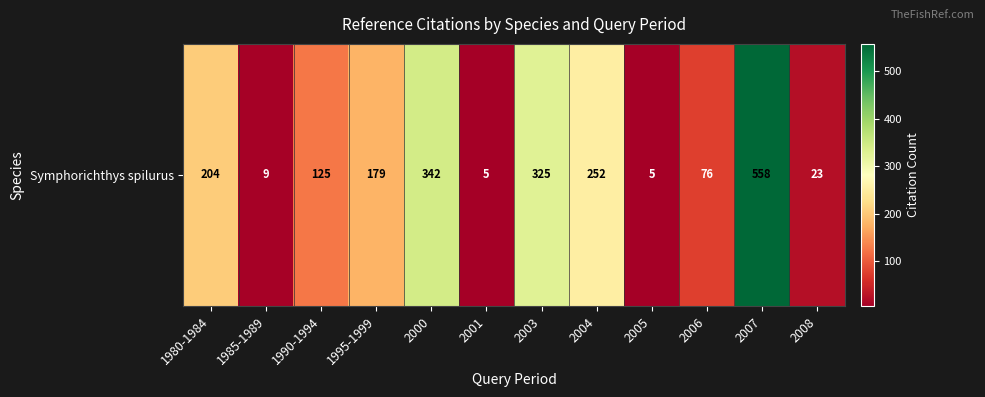

What is the minimum value shown in the chart?

5